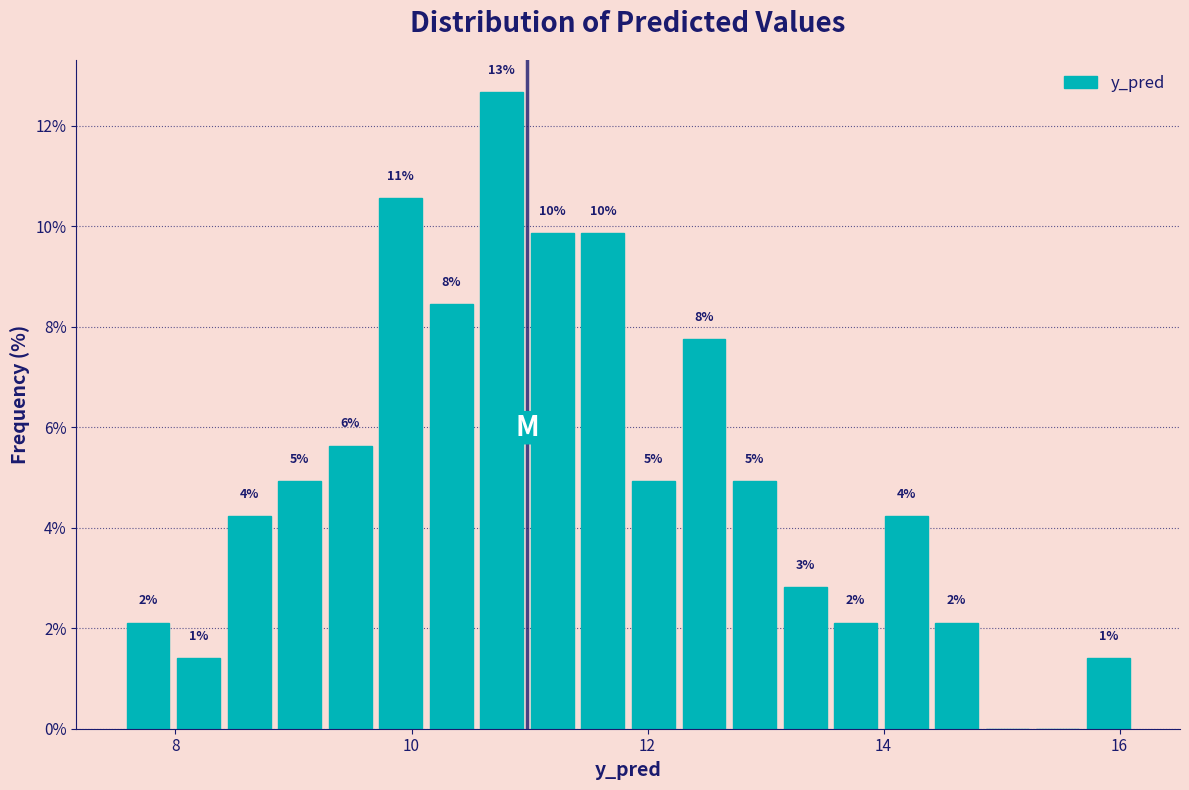

Around what value on the x-axis is the tallest bar? Give the approximate position of its centre, as read against the axis.

10.8